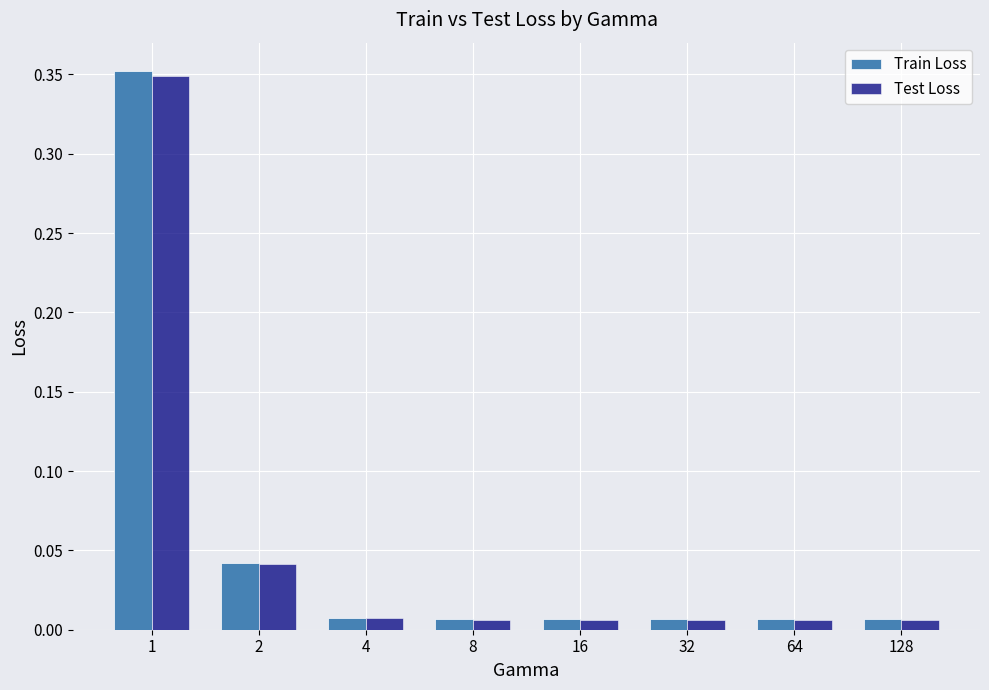

Is it true that Test Loss equals 0.1 at 2?

False